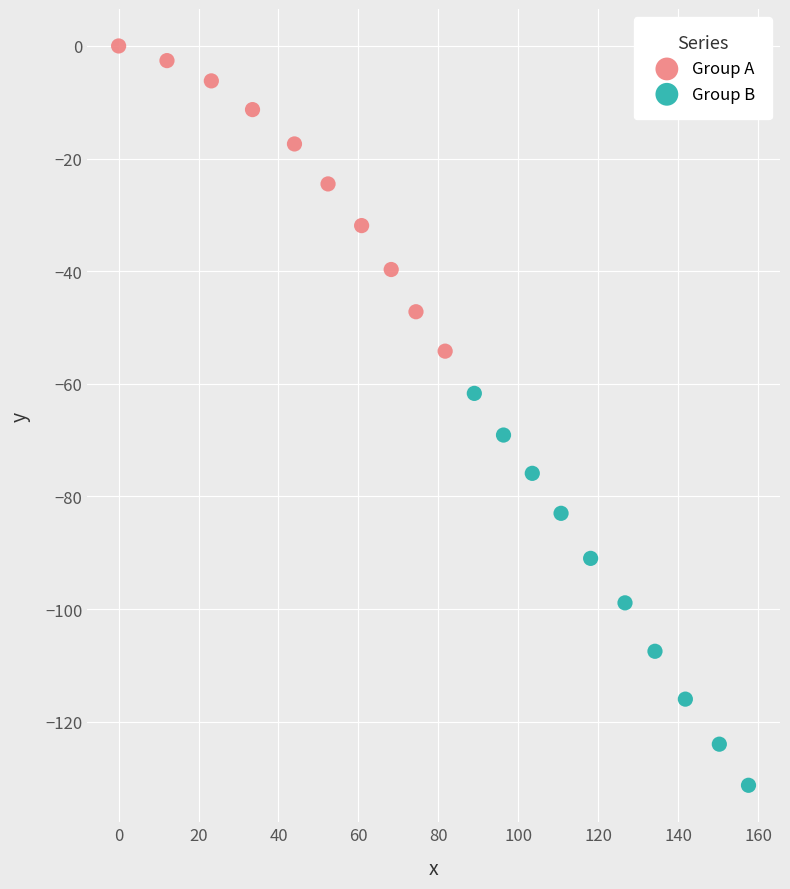

Which series has the largest Y range (max minus min)?

Group B